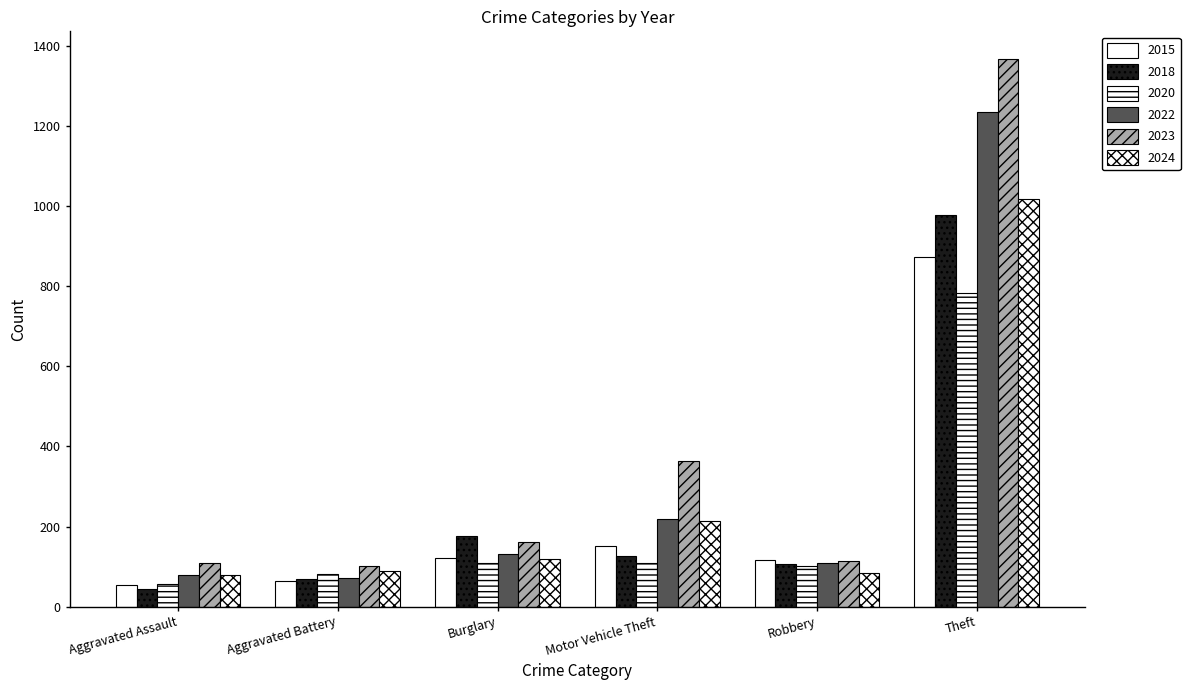

What is the maximum value shown in the chart?

1368